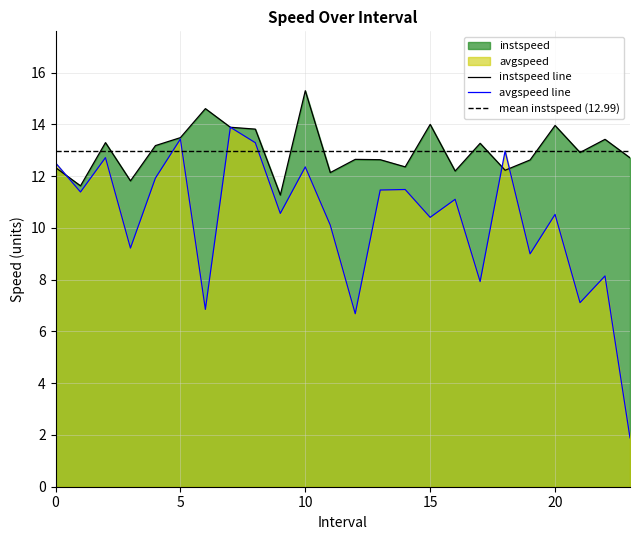

Which category has the highest value in the instspeed line series?

10